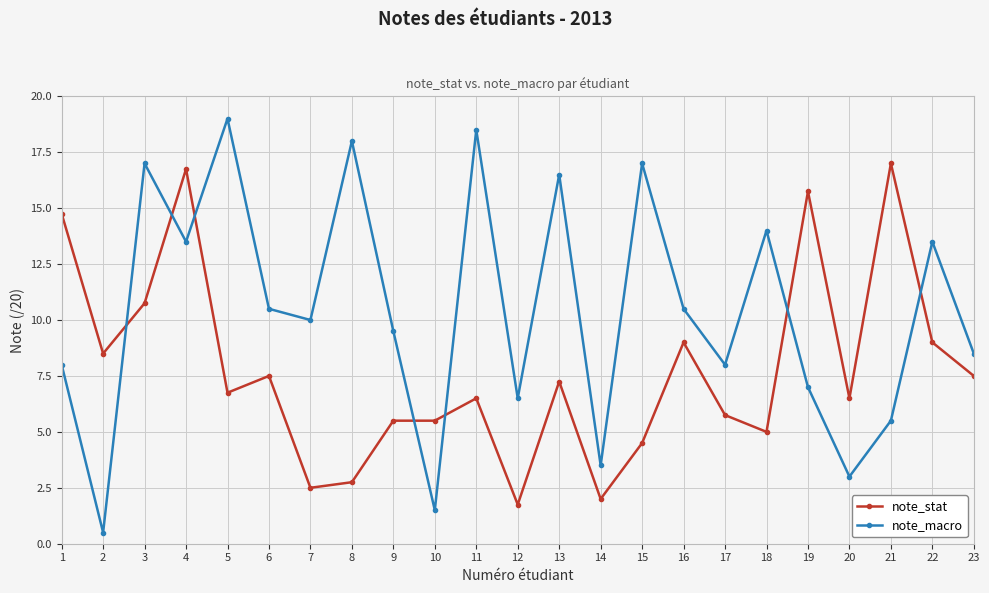

Rank the series by their maximum value, from lowest to highest.

note_stat, note_macro